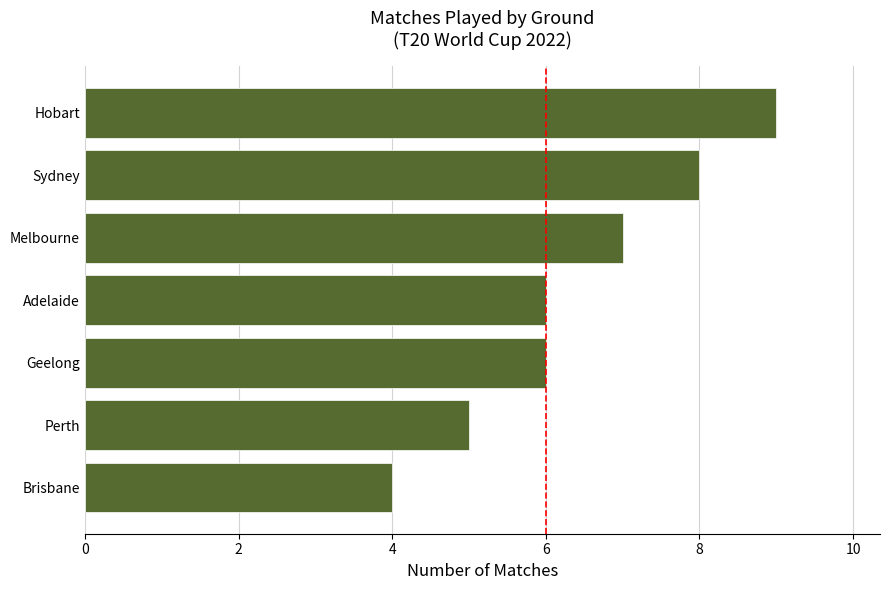

What is the minimum value shown in the chart?

4